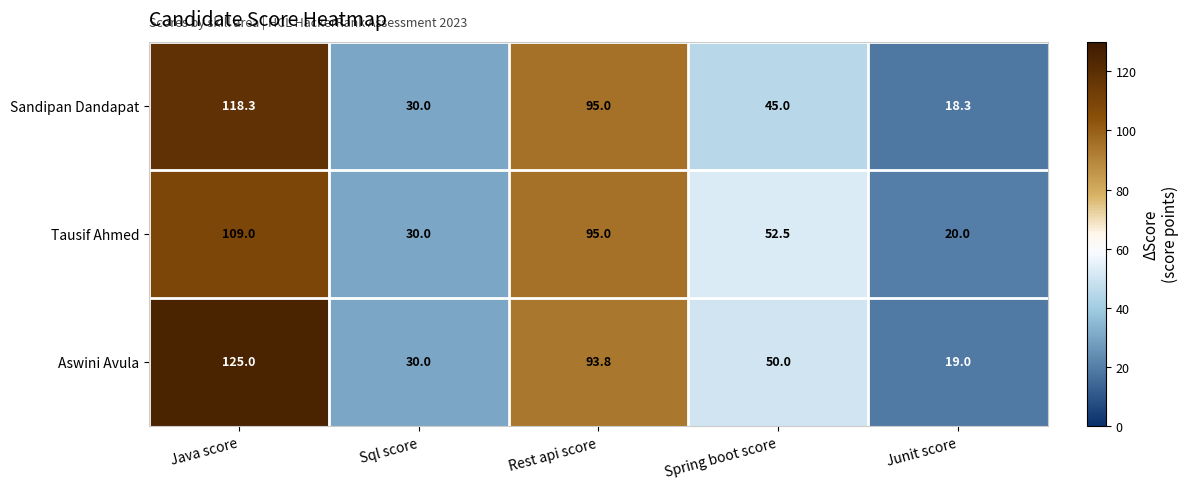

What is the difference between the second highest and minimum values in the Tausif Ahmed series?

75.0